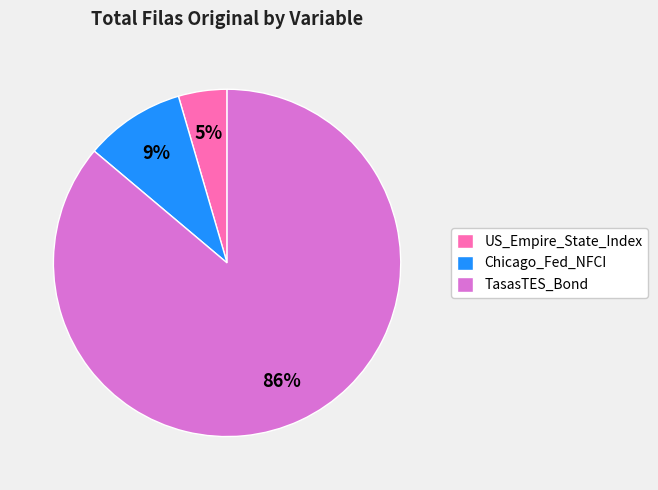

What is the majority slice?

TasasTES_Bond